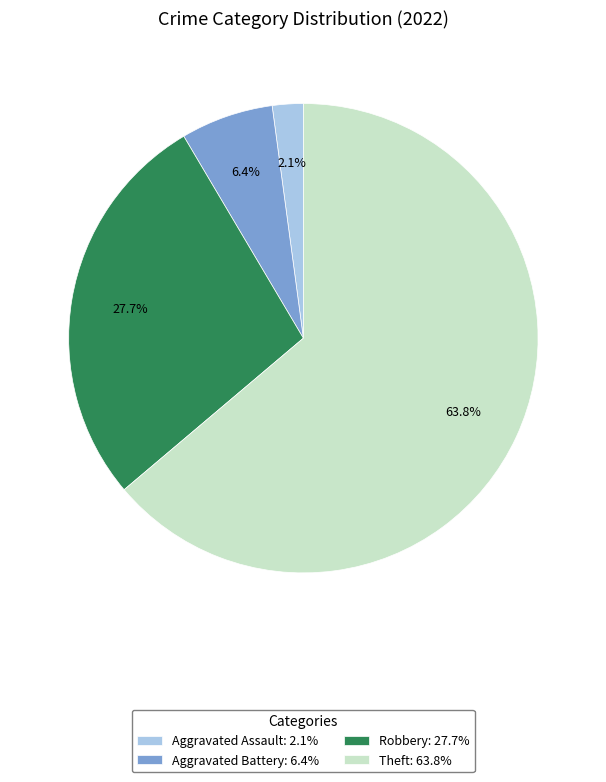

Does Aggravated Assault: 2.1% account for over 50% of the chart?

No